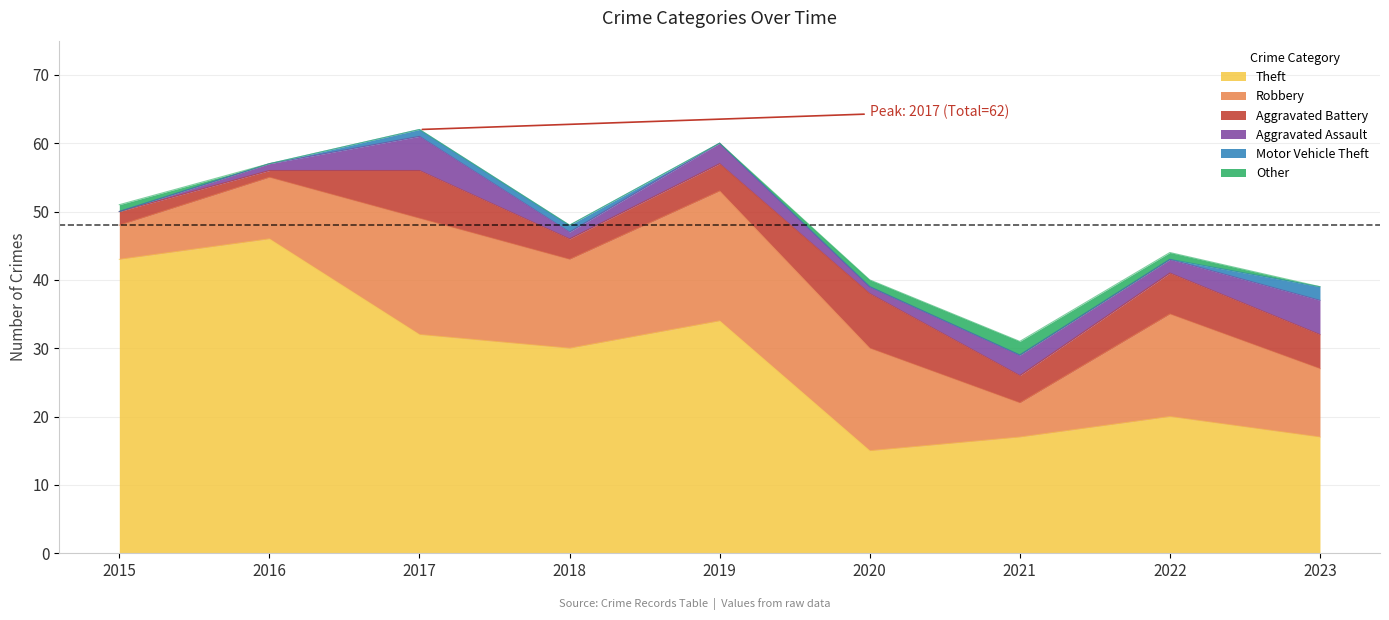

How many lines are shown in the chart?

6